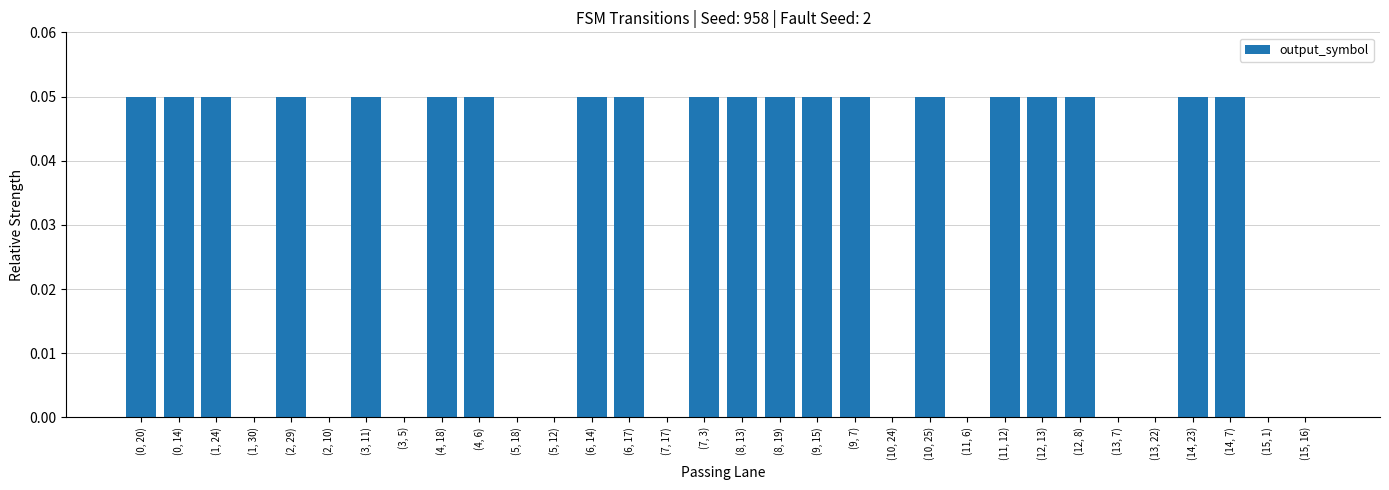

The value at (15, 16) is 0.0. True or false?

True